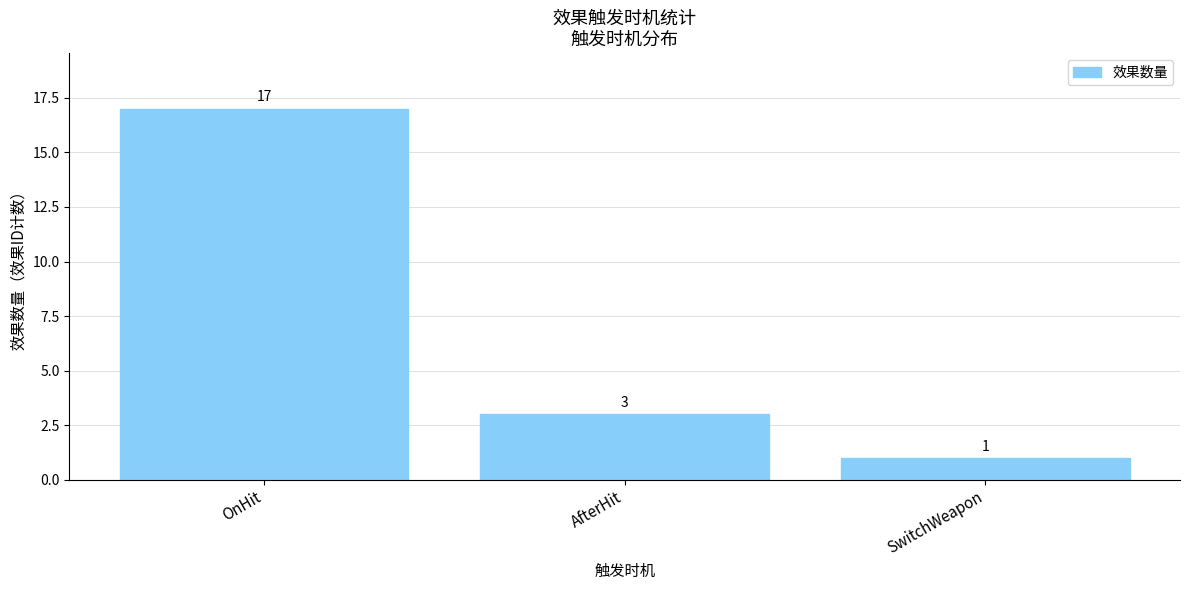

List the labels in order of value, largest first.

OnHit, AfterHit, SwitchWeapon